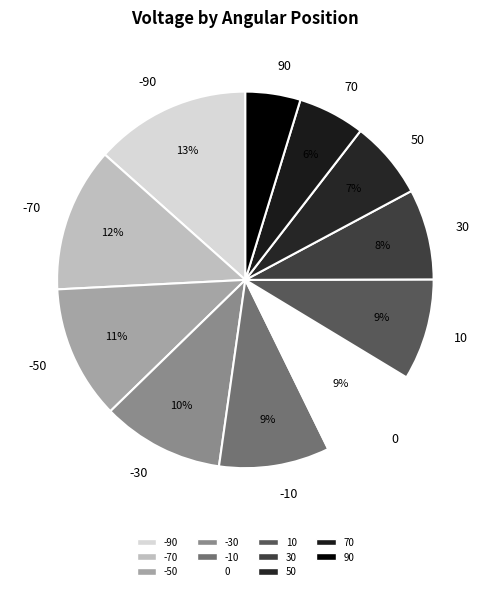

Does -30 account for over 50% of the chart?

No